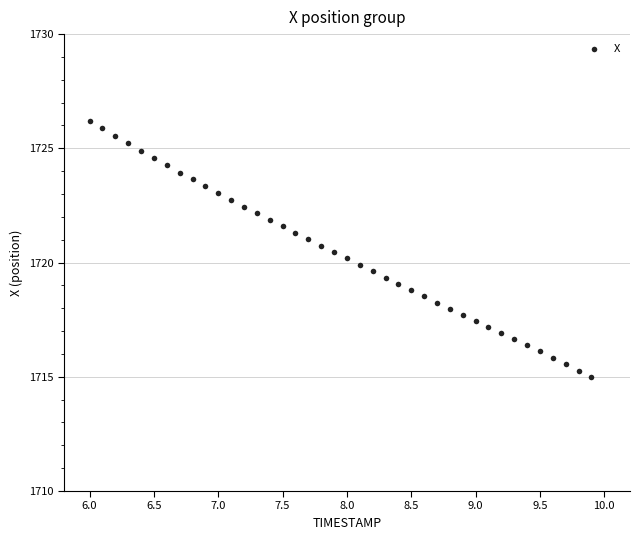

What is the range of X values (max minus min)?

3.9